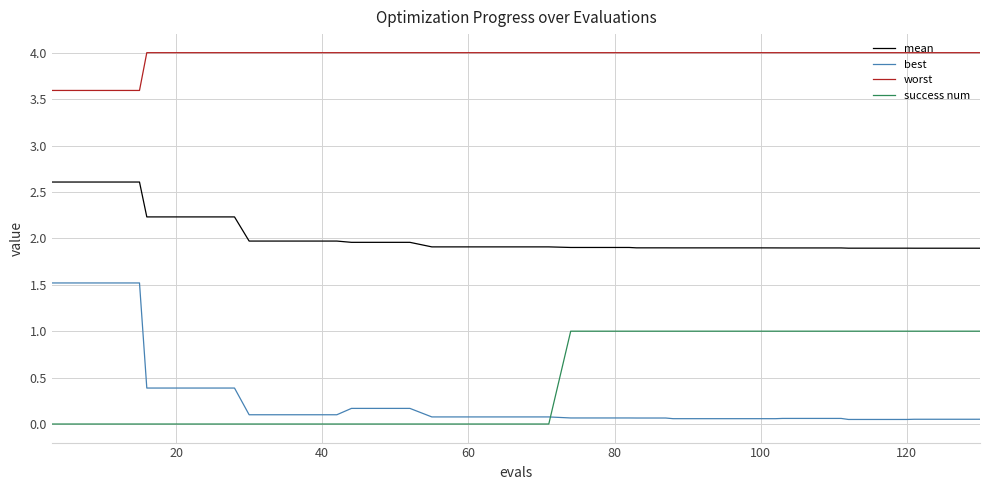

Which series has the largest range (max minus min)?

best